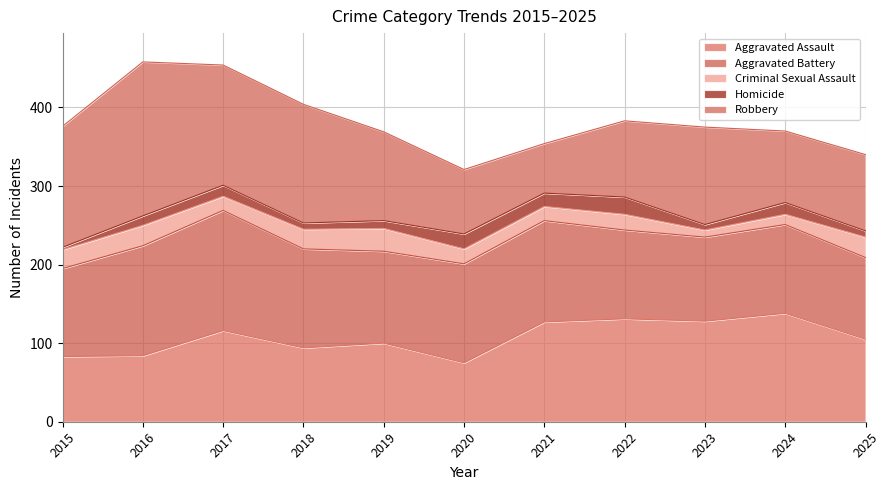

Rank the categories by Aggravated Battery value from lowest to highest.

2025, 2023, 2015, 2022, 2024, 2019, 2018, 2020, 2021, 2016, 2017